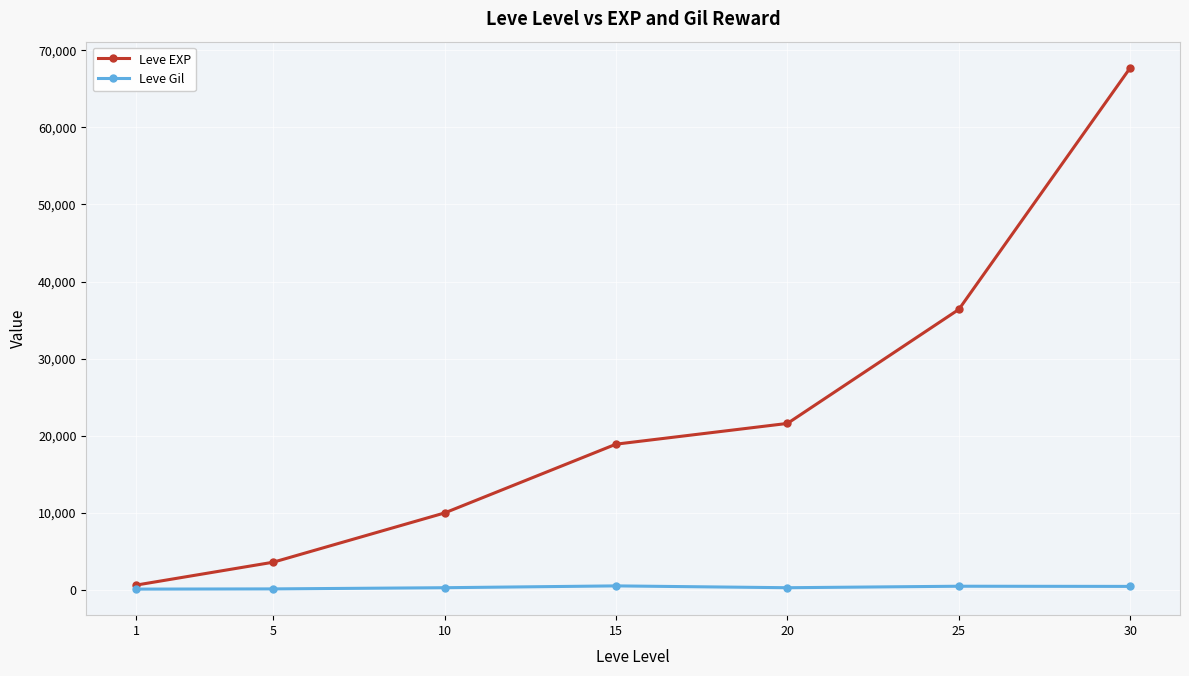

What is the difference between the second highest and second lowest values in the Leve EXP series?

32790